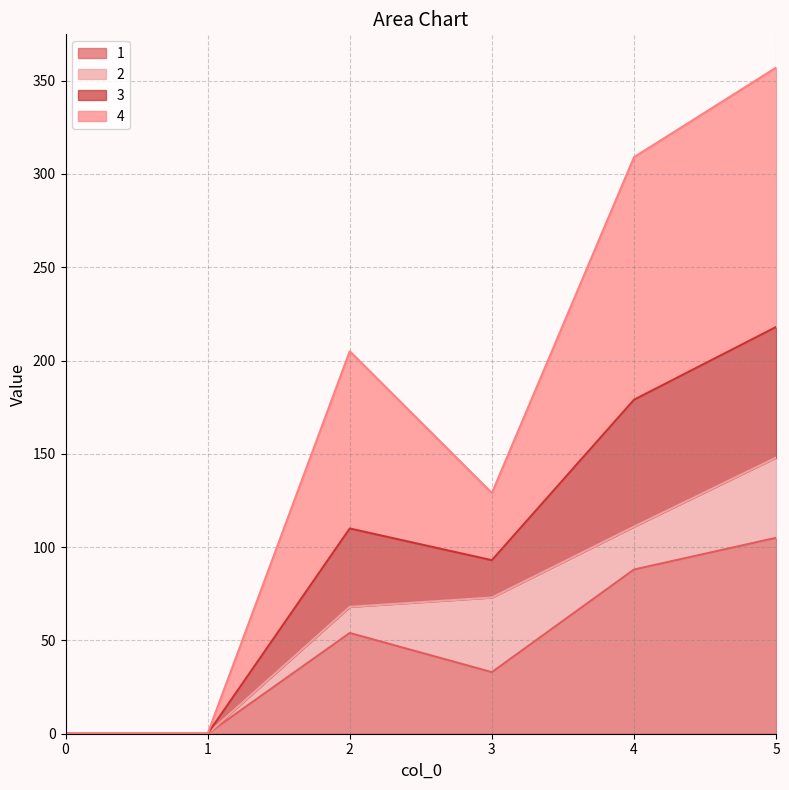

True or false: 3 and 1 intersect in this chart.

False